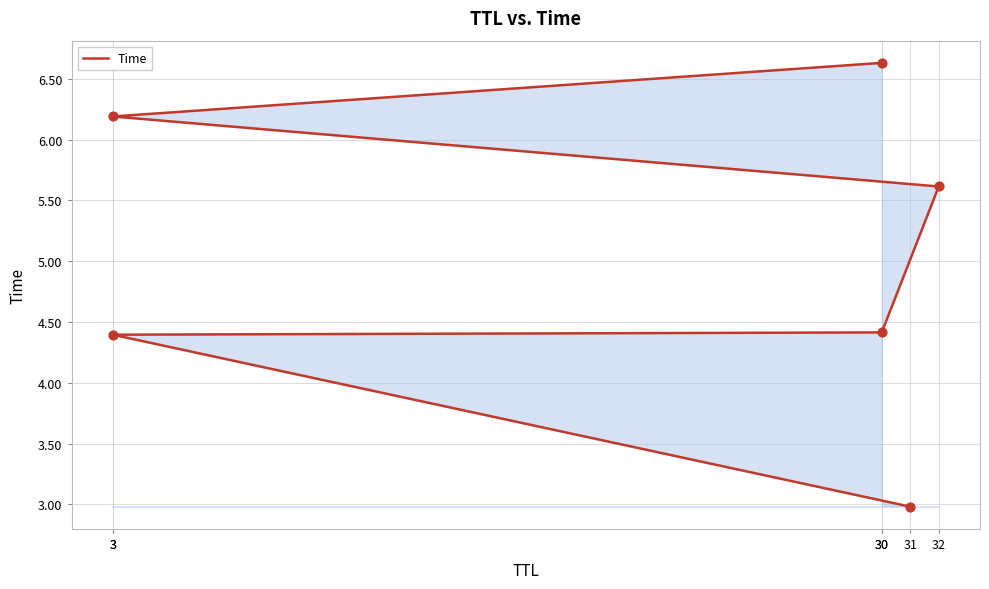

Which has a higher value, 3 or 32?

3